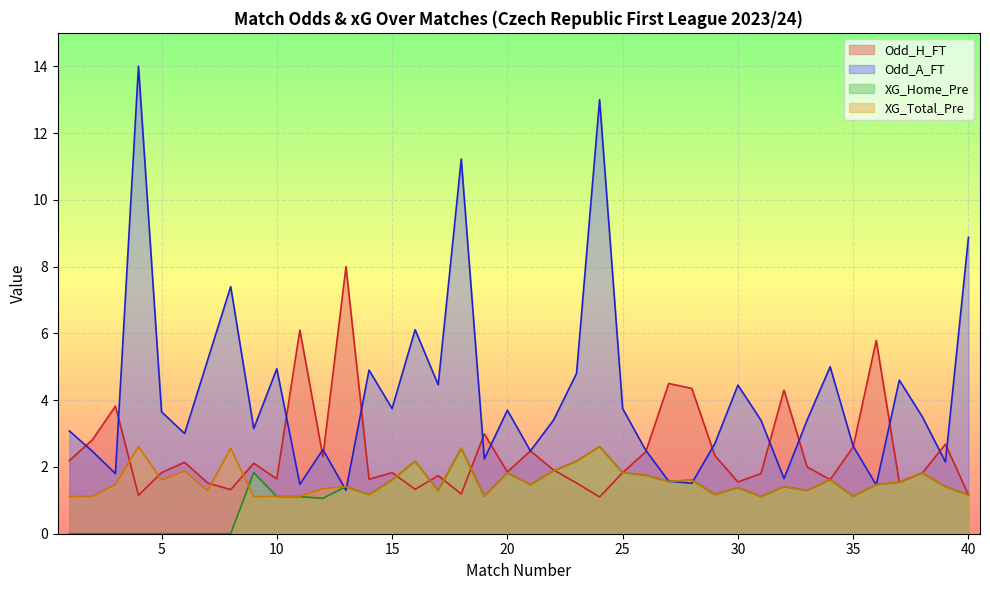

Where is XG_Home_Pre nearest to the value 1?

12